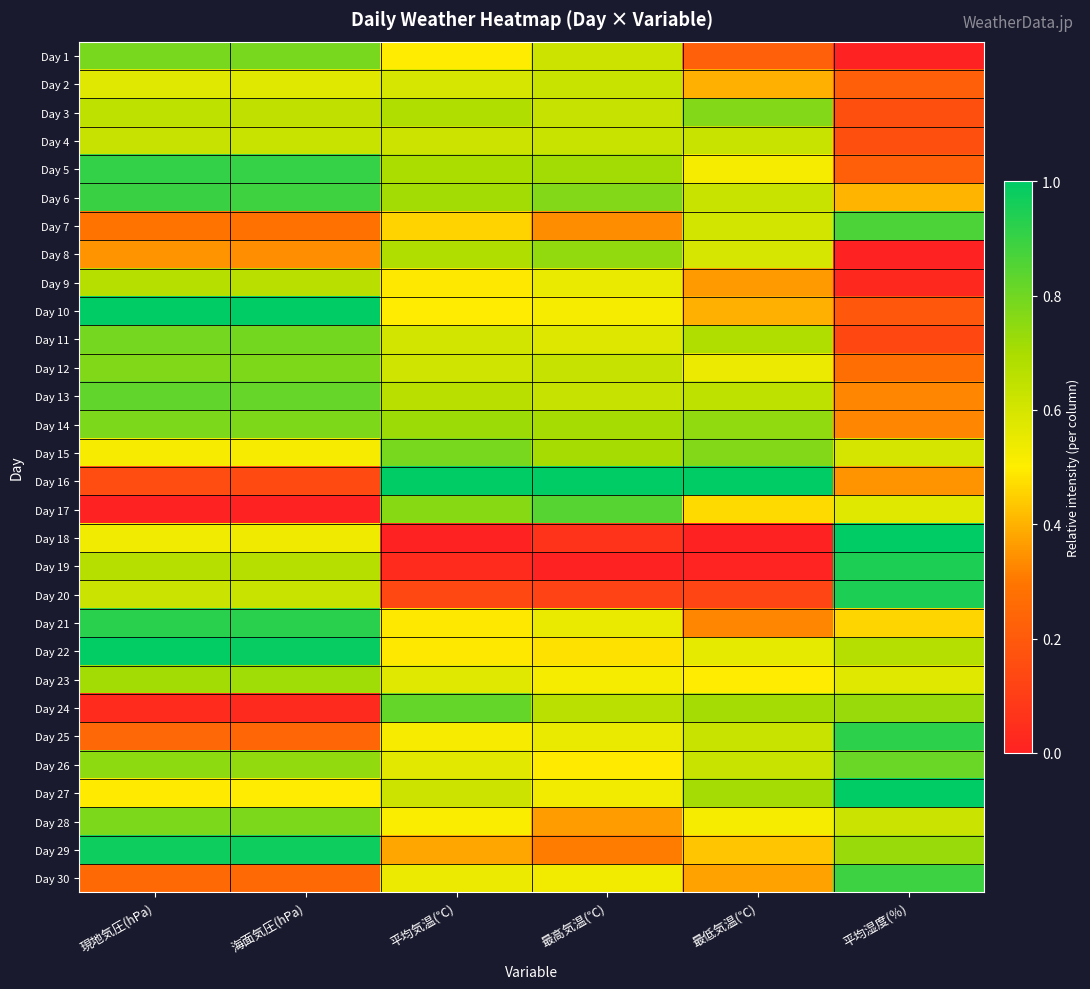

At 最高気温(℃), list the series in order from largest to smallest.

Day 16, Day 17, Day 6, Day 8, Day 5, Day 14, Day 15, Day 24, Day 3, Day 12, Day 13, Day 2, Day 4, Day 1, Day 11, Day 9, Day 21, Day 25, Day 27, Day 30, Day 10, Day 23, Day 26, Day 22, Day 28, Day 7, Day 29, Day 20, Day 18, Day 19